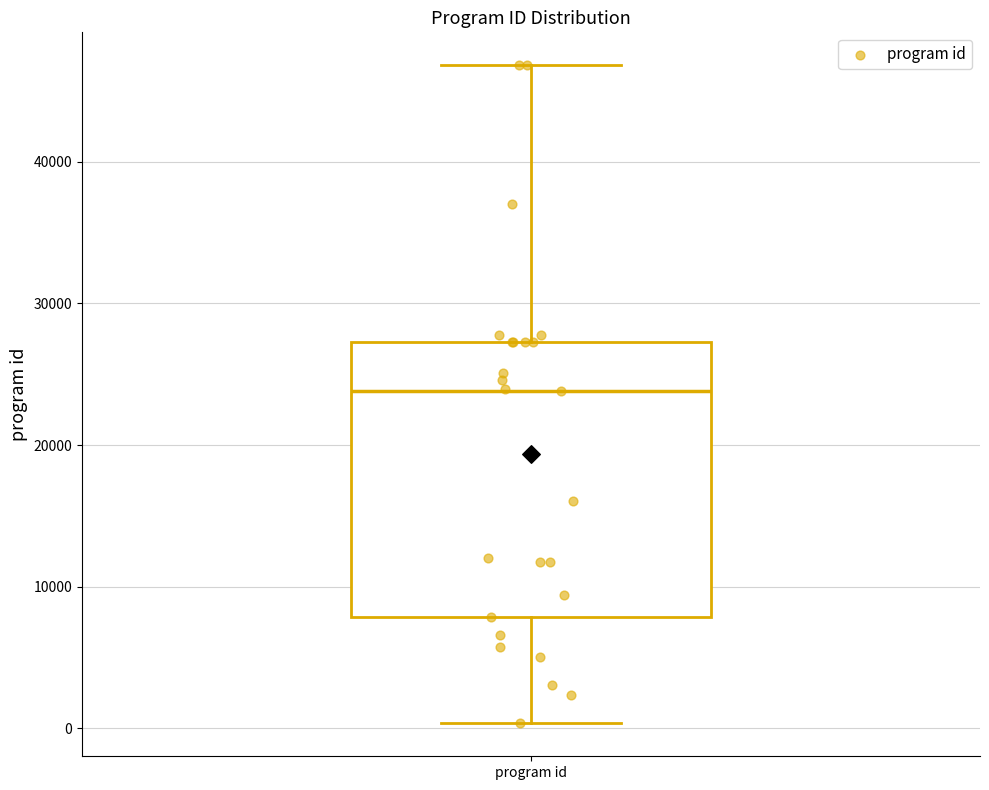

Where does the upper whisker of the box for program id end on the y-axis? The values are not printed on the chart, so give them approximately, as read against the axis.

47000